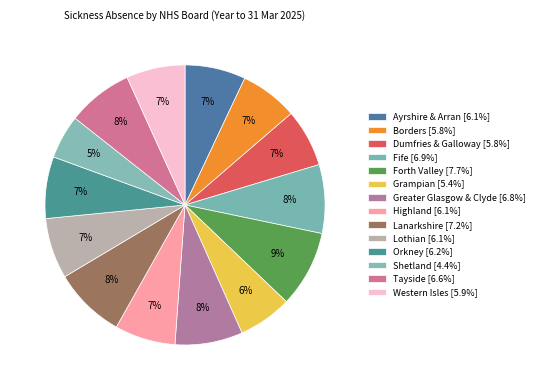

True or false: Lanarkshire accounts for 8% of the total.

True